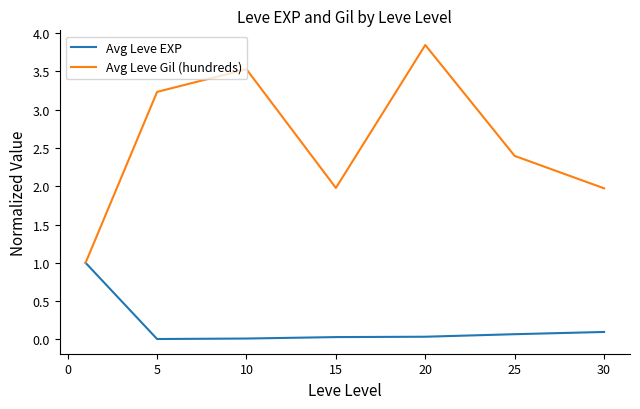

Which series has the largest total across all categories?

Avg Leve Gil (hundreds)